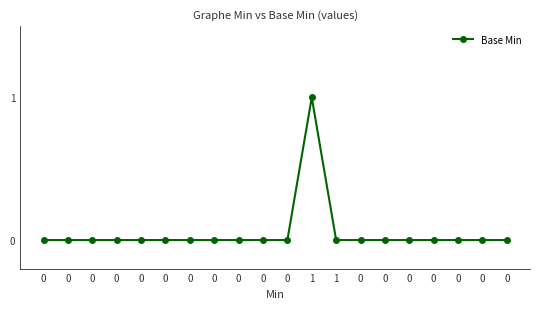

How many lines are shown in the chart?

1